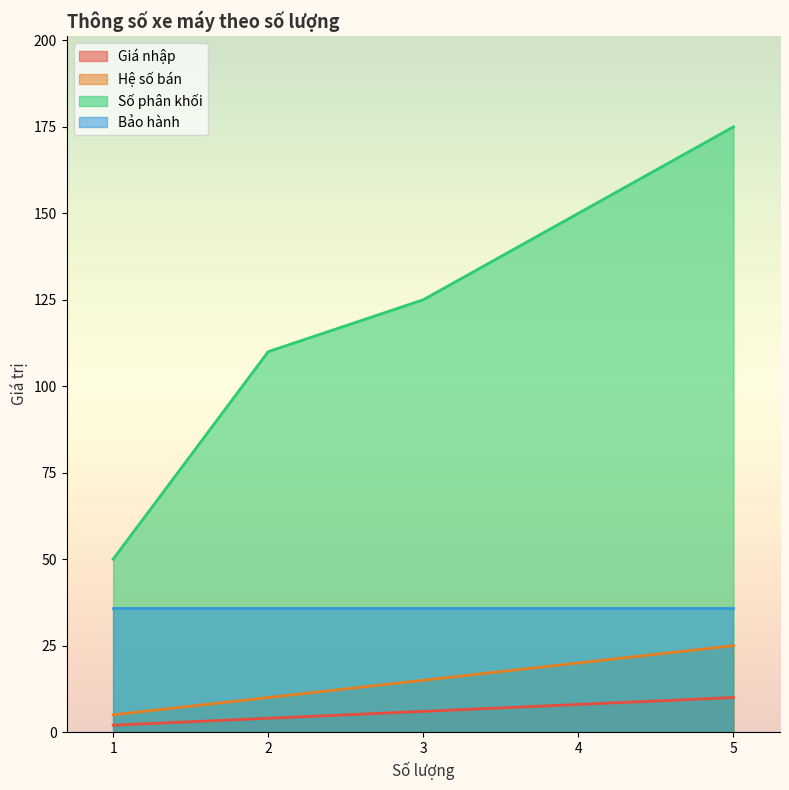

What is the difference between the maximum and minimum values in the Giá nhập series?

8